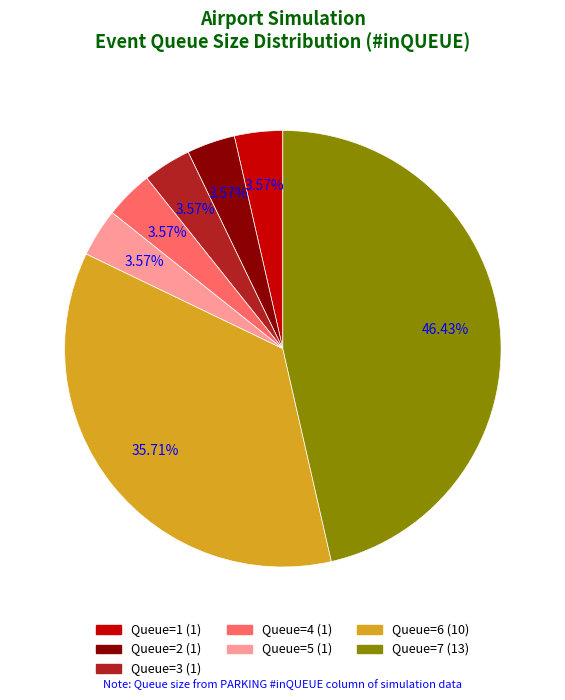

Is there a majority slice in this chart?

No